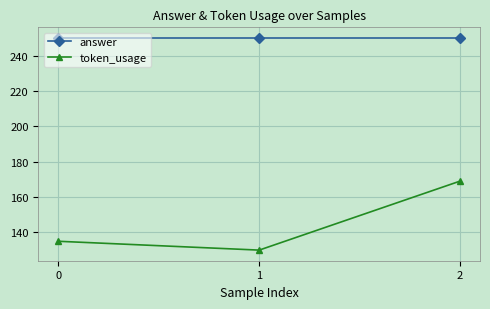

Which series changed the most between 1 and 2?

token_usage